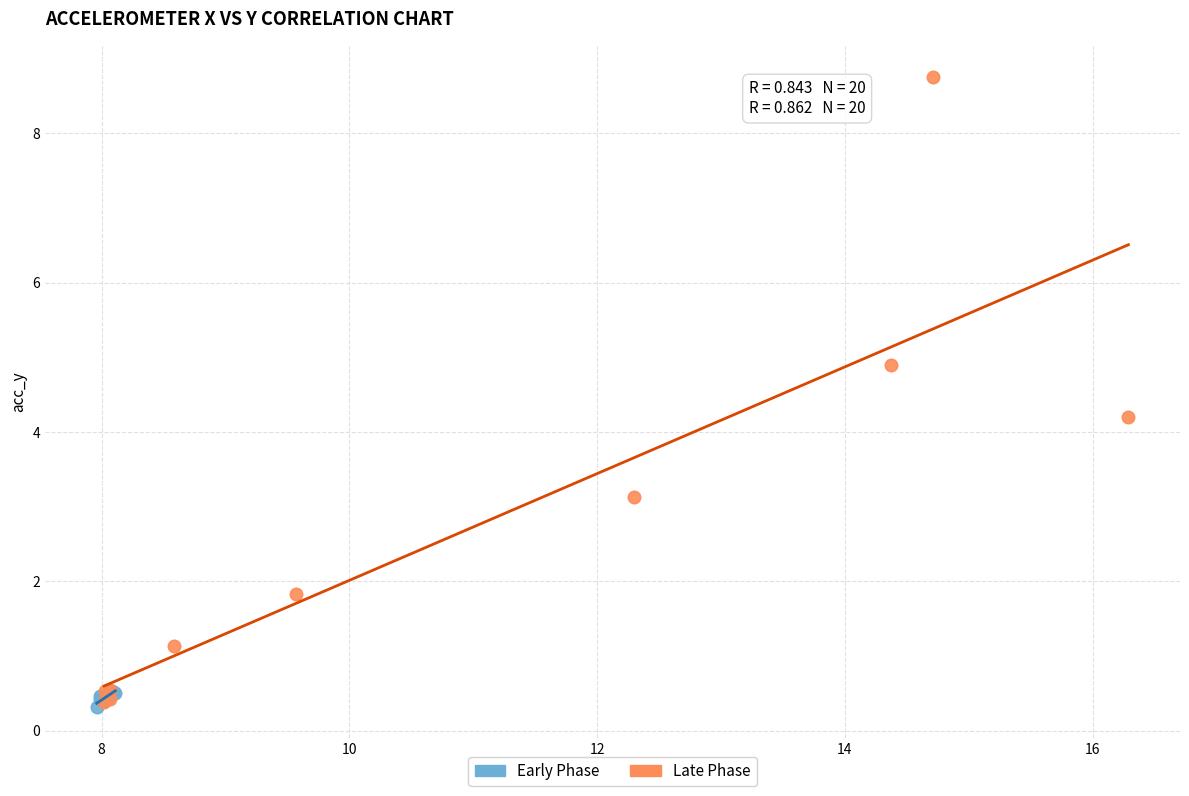

Which series has the largest Y range (max minus min)?

Late Phase